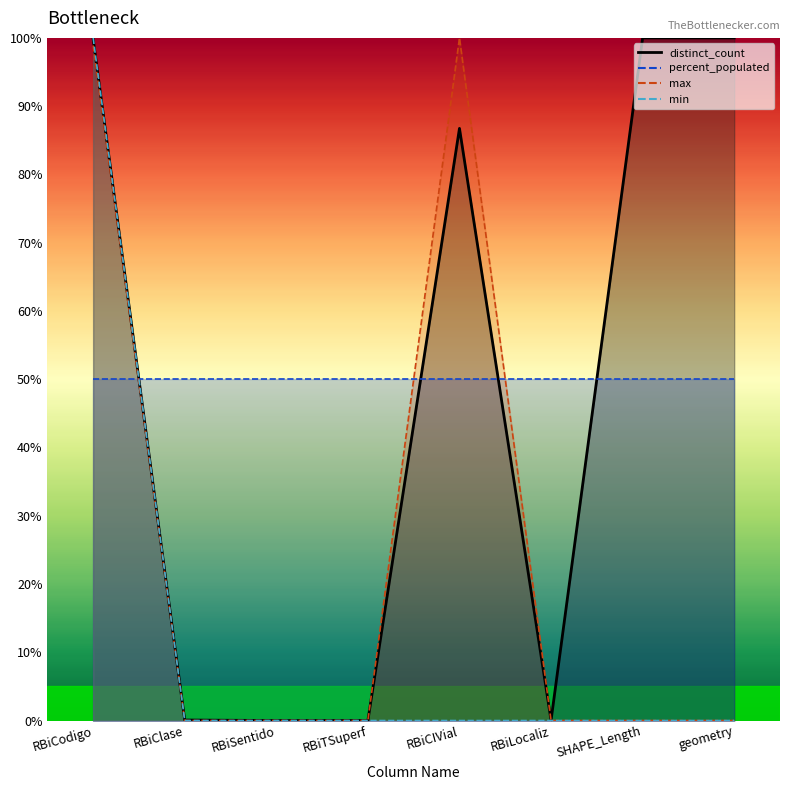

In min, how many points are higher than both neighbors (excluding endpoints)?

2